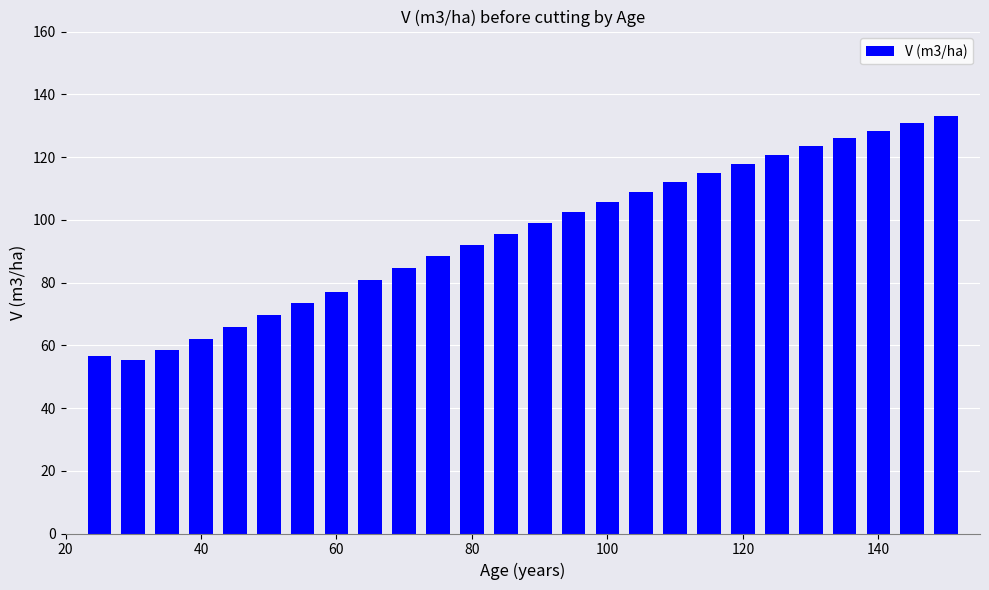

What is the value of the 8th bar from the left?

77.1